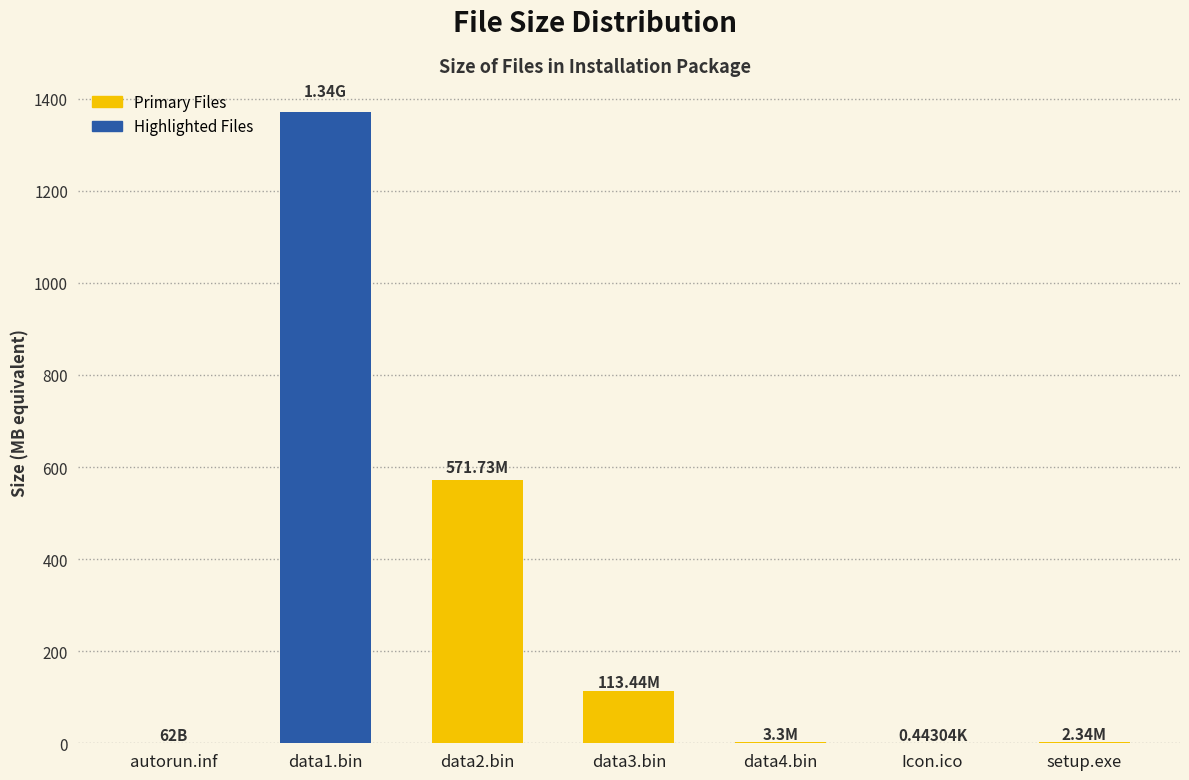

Approximately how many times larger is the value at data2.bin compared to data1.bin?

0.4